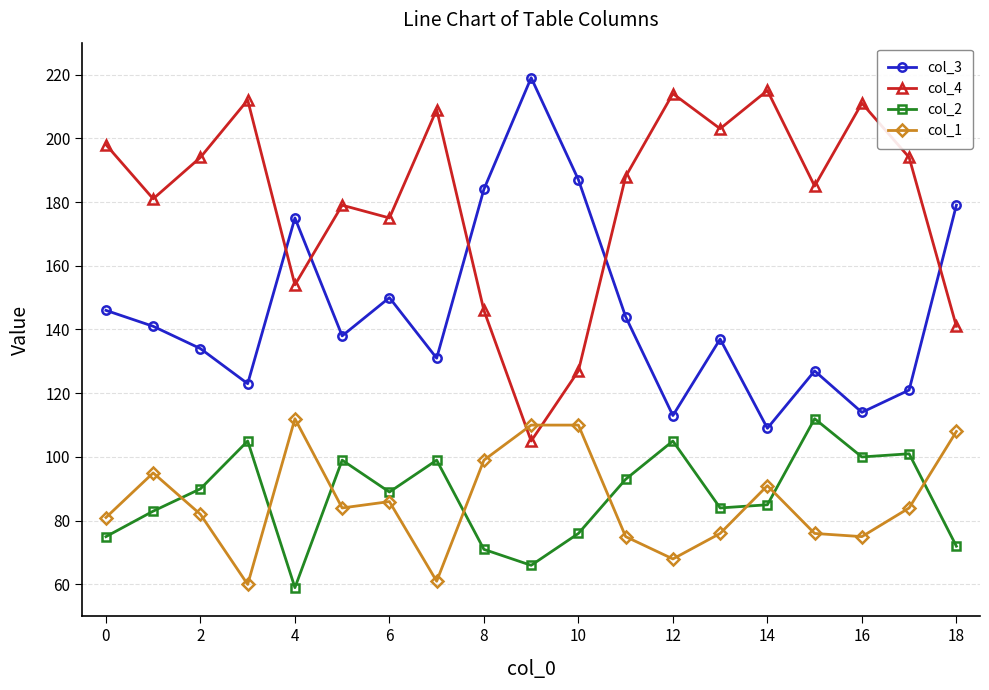

What is the minimum value shown in the chart?

59